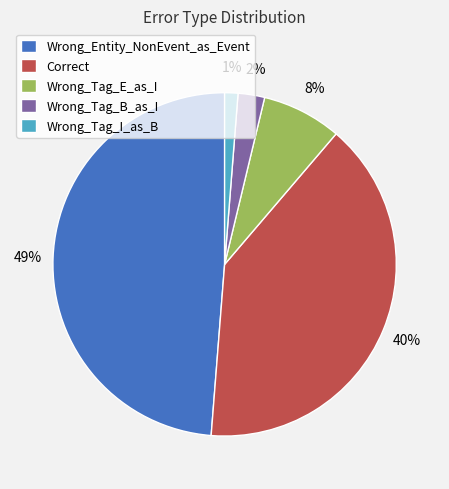

True or false: Wrong_Tag_E_as_I accounts for 14% of the total.

False